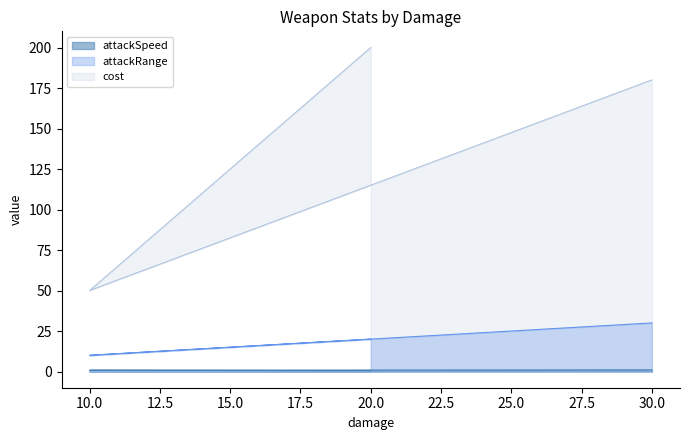

What is the average value of the cost series?

143.3